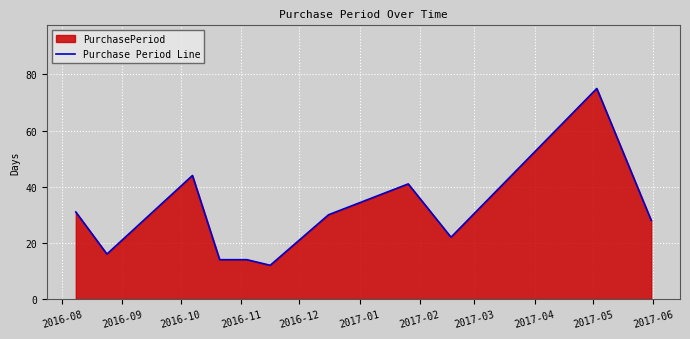

What is the smallest value displayed?

12